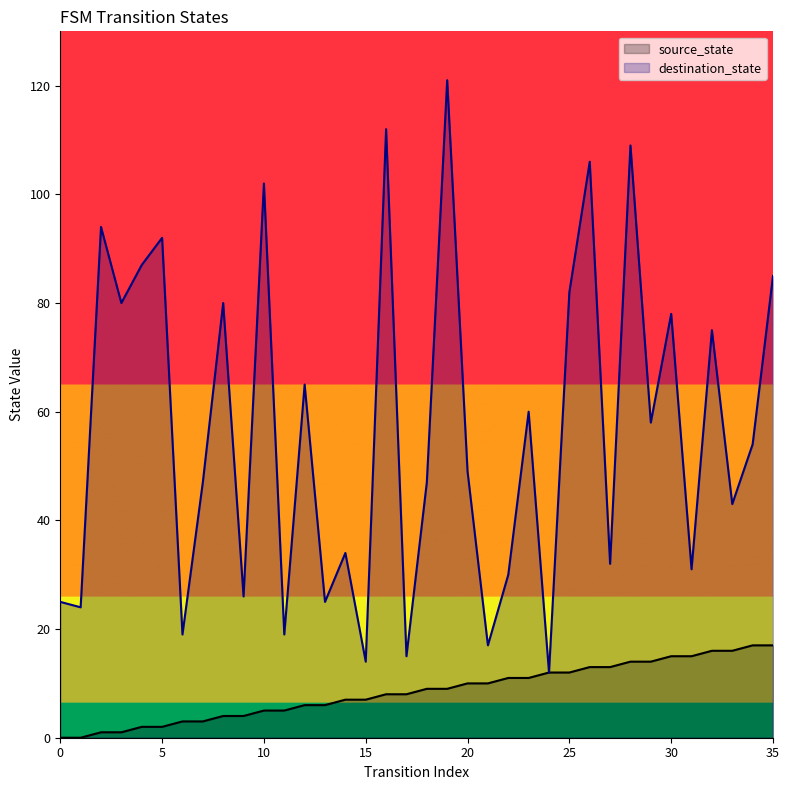

Reading left to right, what are all the values shown in this chart?

source_state: 0=0	1=0	2=1	3=1	4=2	5=2	6=3	7=3	8=4	9=4	10=5	11=5	12=6	13=6	14=7	15=7	16=8	17=8	18=9	19=9	20=10	21=10	22=11	23=11	24=12	25=12	26=13	27=13	28=14	29=14	30=15	31=15	32=16	33=16	34=17	35=17
destination_state: 0=25	1=24	2=94	3=80	4=87	5=92	6=19	7=47	8=80	9=26	10=102	11=19	12=65	13=25	14=34	15=14	16=112	17=15	18=47	19=121	20=49	21=17	22=30	23=60	24=12	25=82	26=106	27=32	28=109	29=58	30=78	31=31	32=75	33=43	34=54	35=85